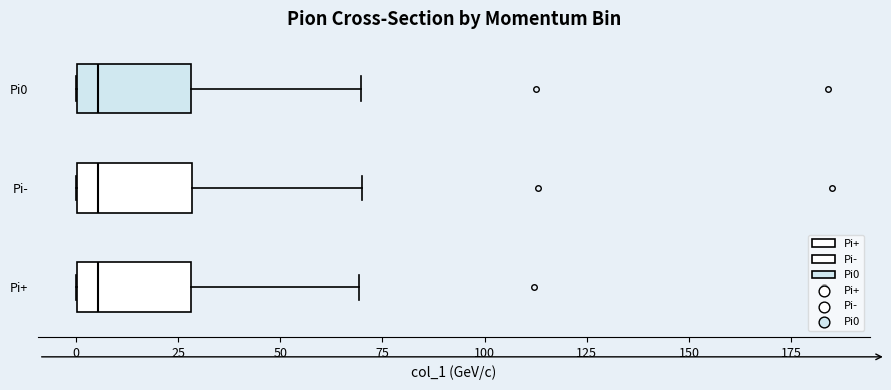

Reading bottom to top, transcribe this box plot: for each box, give where its median line is, the range the box spans, and where its two whiskers end, as read against the x-axis. The values are not printed on the chart, so give them approximately, as read against the axis.

Pi+: median 5, box 0 to 30, whiskers 0 to 70
Pi-: median 5, box 0 to 30, whiskers 0 to 70
Pi0: median 5, box 0 to 30, whiskers 0 to 70